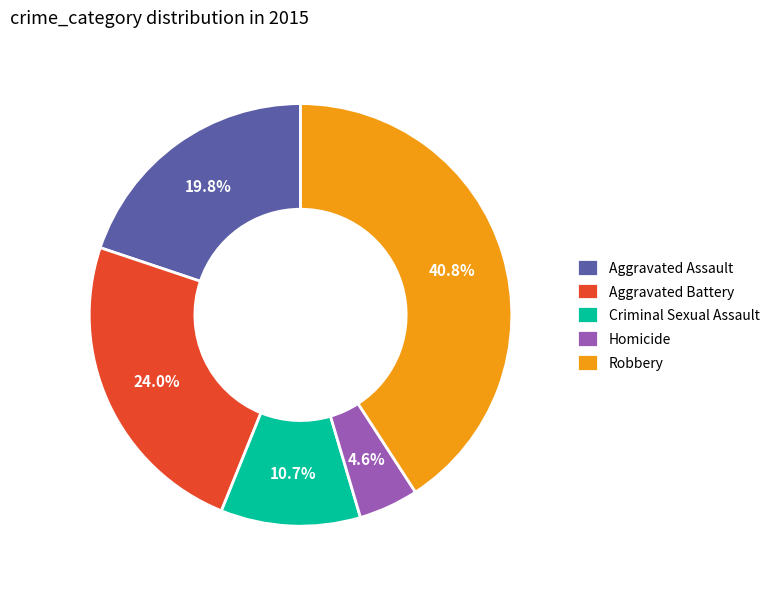

Is the sum of Aggravated Battery and Homicide greater than half?

No